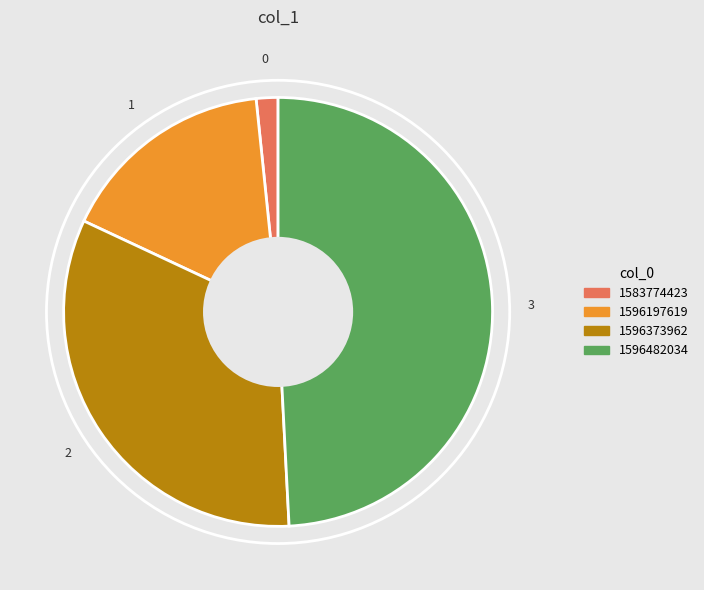

Does any single category account for the majority?

No